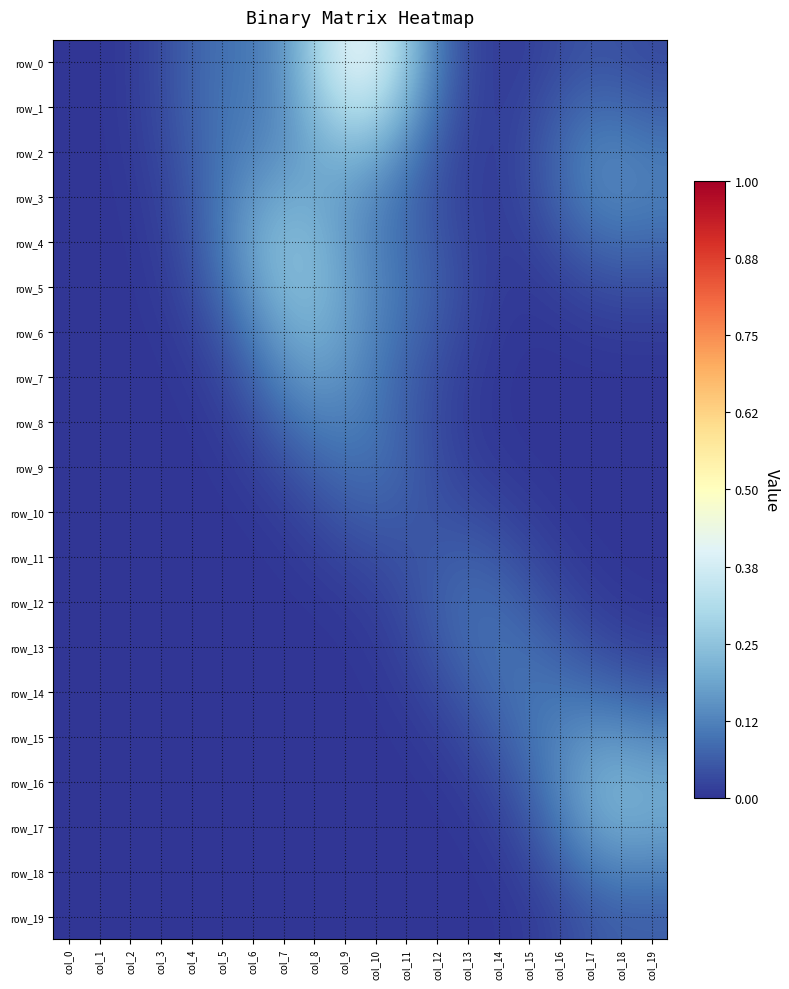

Rank the categories by row_14 value from lowest to highest.

col_0, col_1, col_2, col_3, col_4, col_5, col_6, col_7, col_8, col_9, col_10, col_11, col_12, col_13, col_19, col_18, col_14, col_17, col_15, col_16